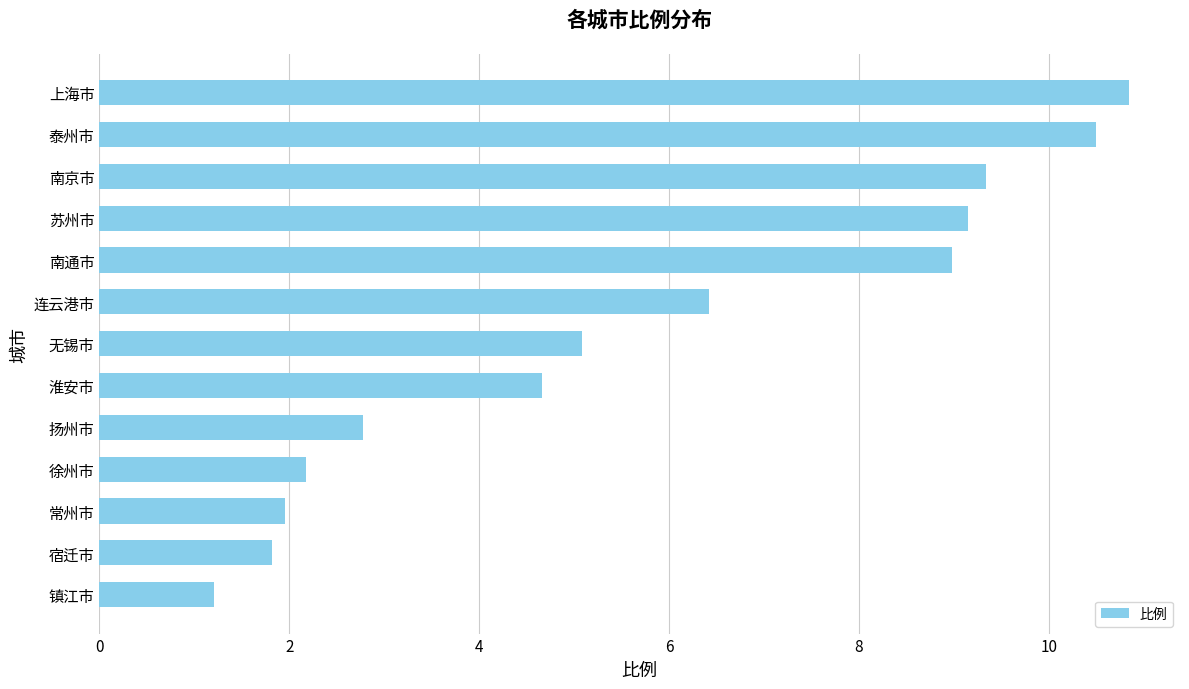

What is the sum of all values?

74.9